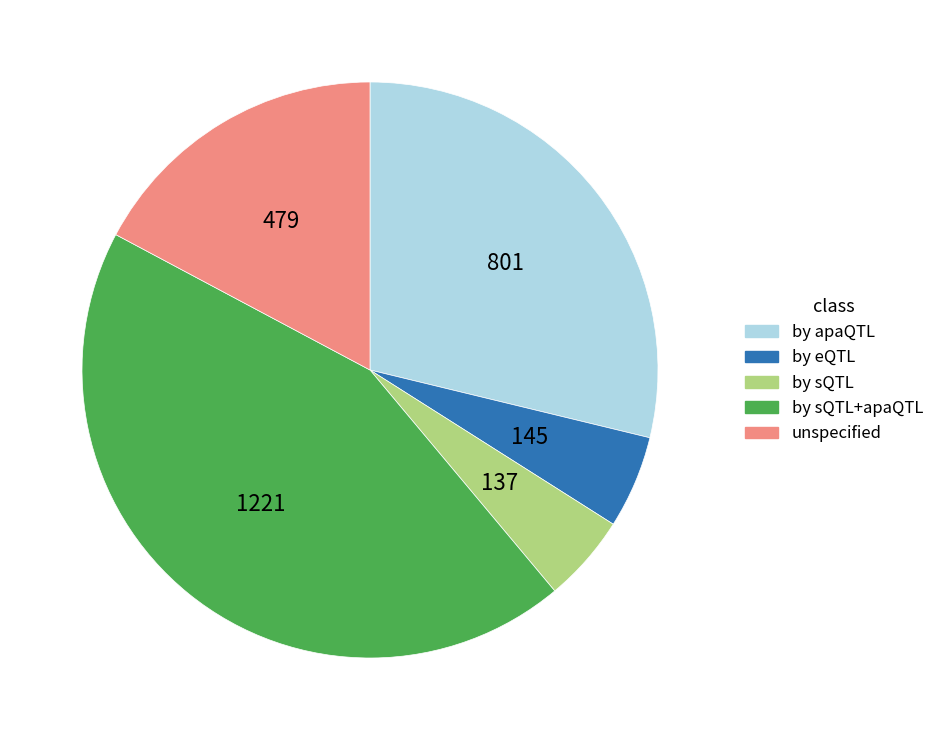

Combined, do by sQTL+apaQTL and by eQTL account for over 50%?

No